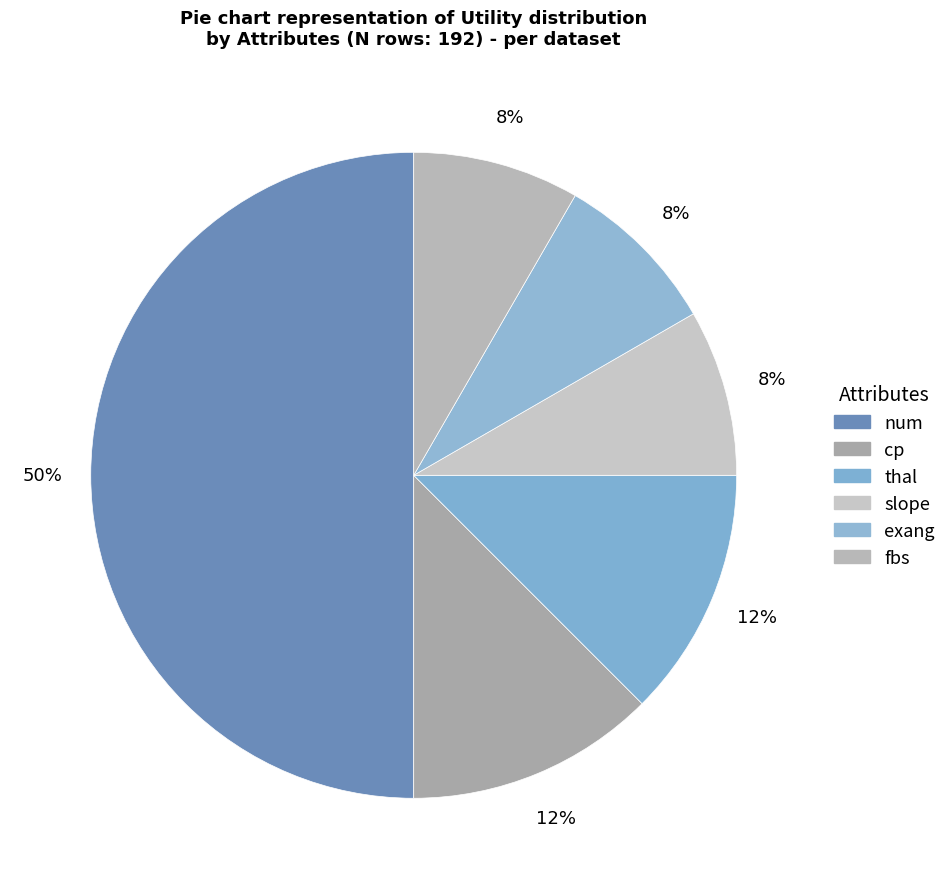

To the nearest percent, what is the difference between the largest and smallest slice percentages?

42%